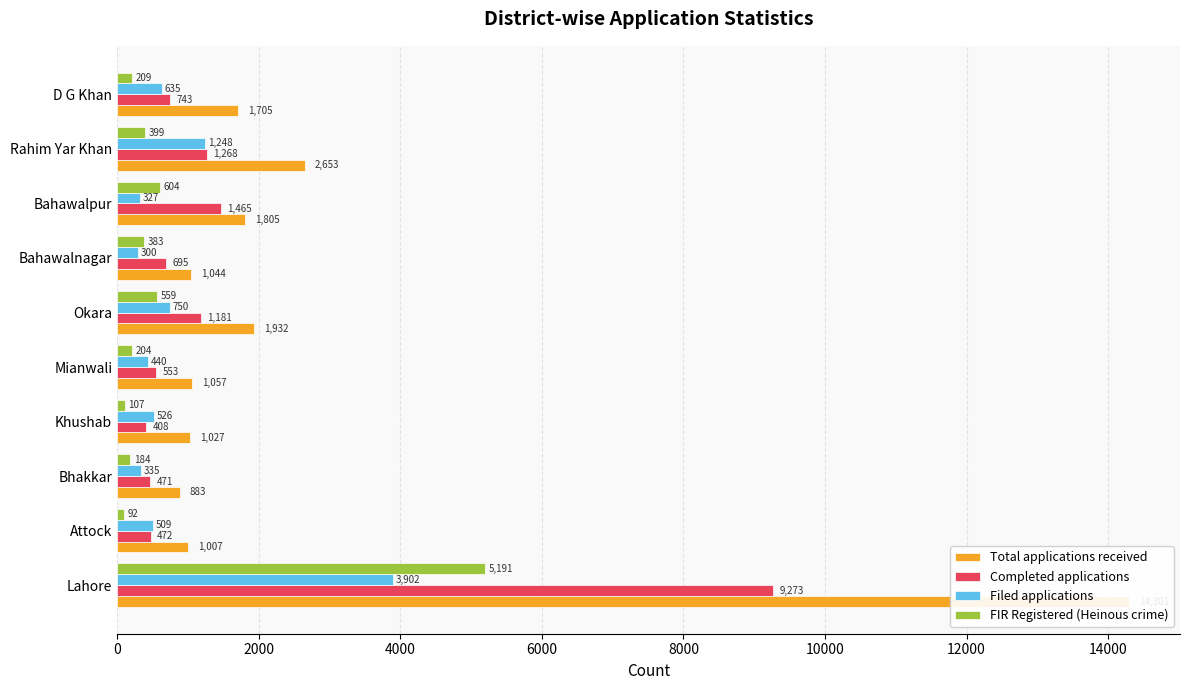

Rank the series by their maximum value, from lowest to highest.

Filed applications, FIR Registered (Heinous crime), Completed applications, Total applications received